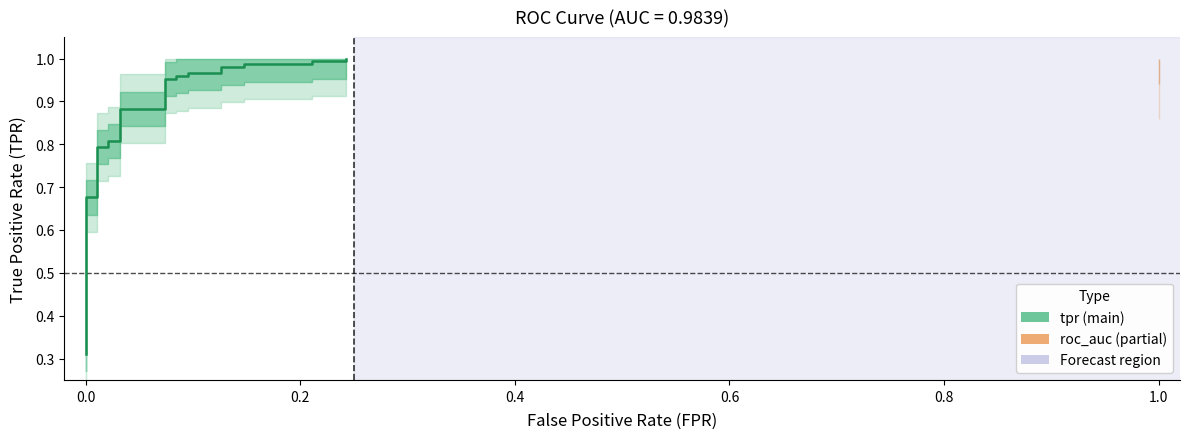

Does the chart have visible grid lines?

No